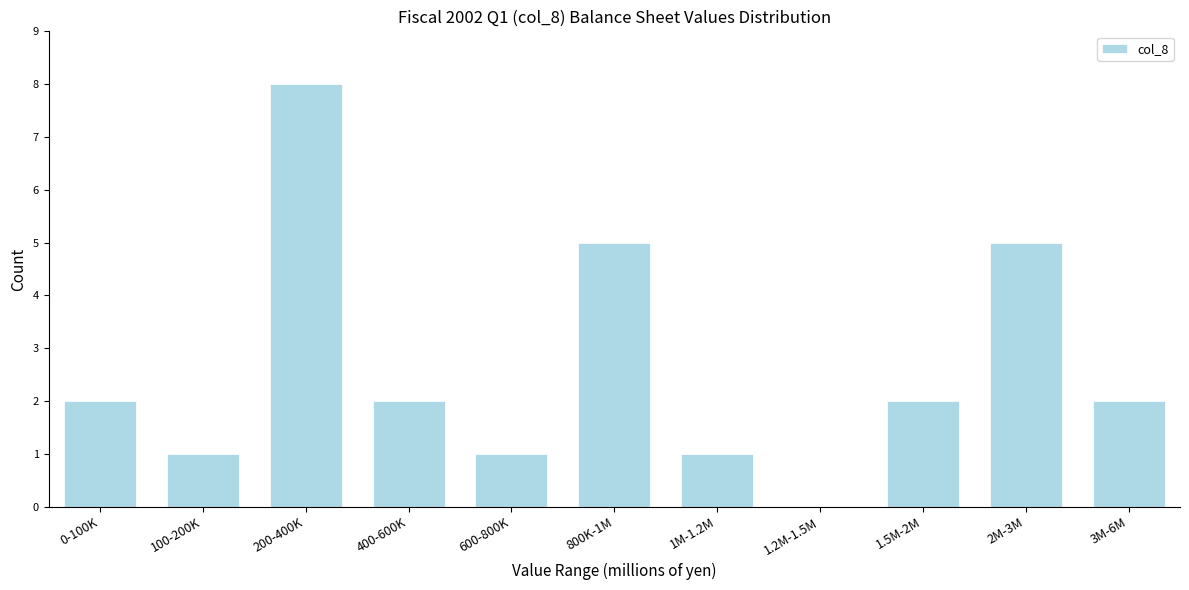

Reading left to right, list all the values displayed in this chart.

0-100K=2	100-200K=1	200-400K=8	400-600K=2	600-800K=1	800K-1M=5	1M-1.2M=1	1.2M-1.5M=0	1.5M-2M=2	2M-3M=5	3M-6M=2